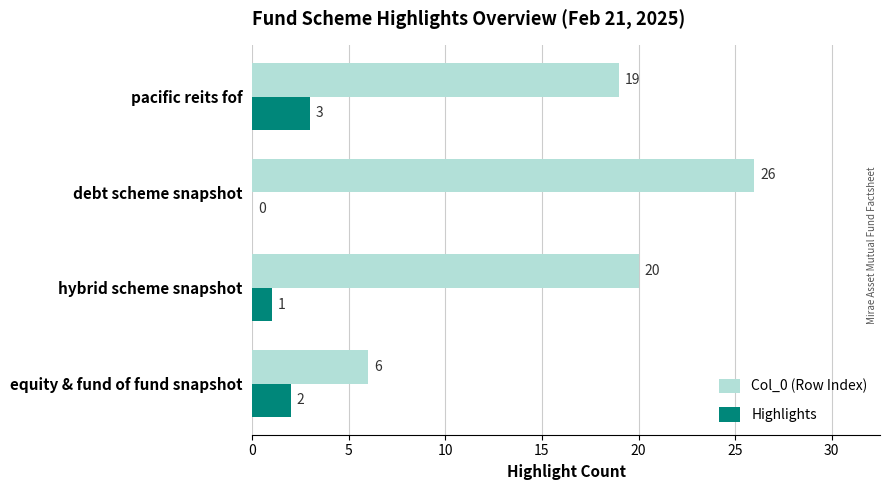

Read the Highlights value at pacific reits fof.

3